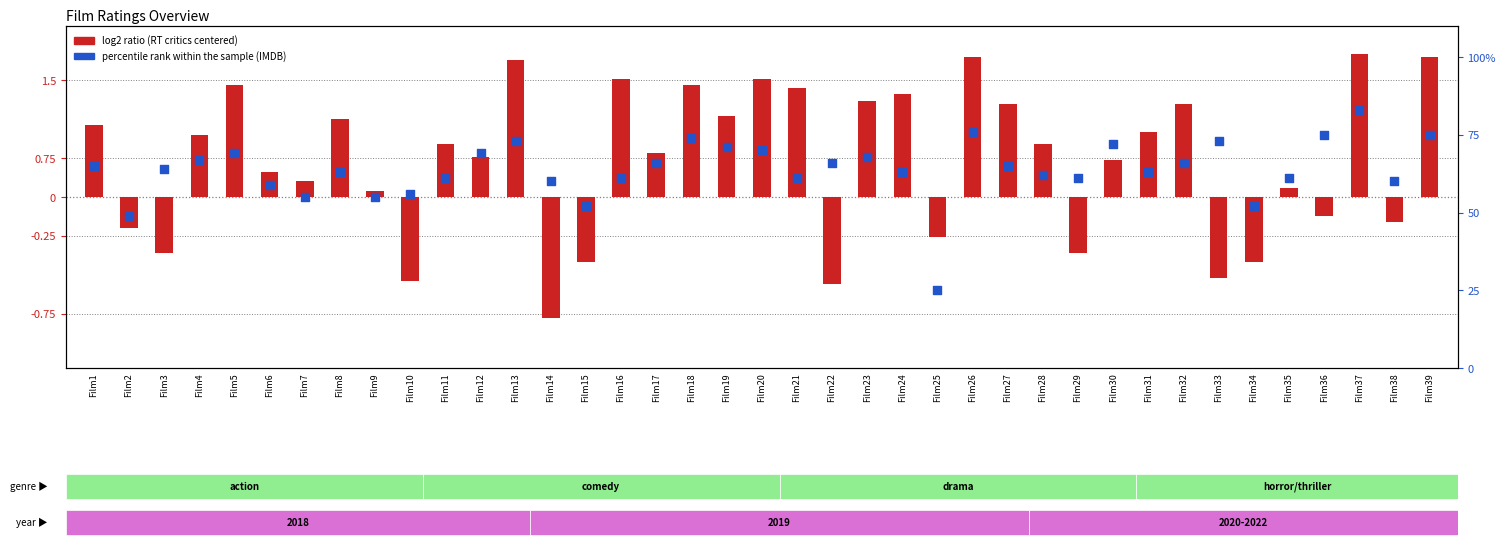

Which series contains the lowest Y value?

log2 ratio